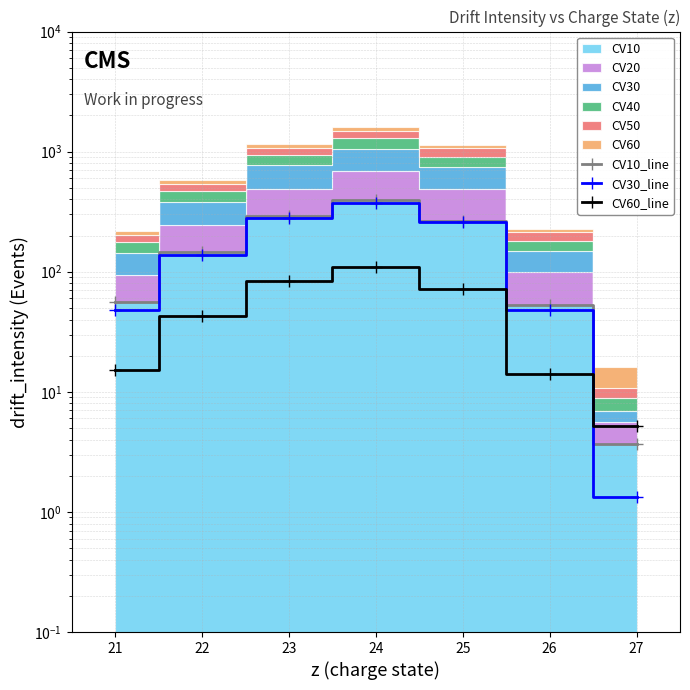

The value of CV30_line at 26 is 78.7. True or false?

False